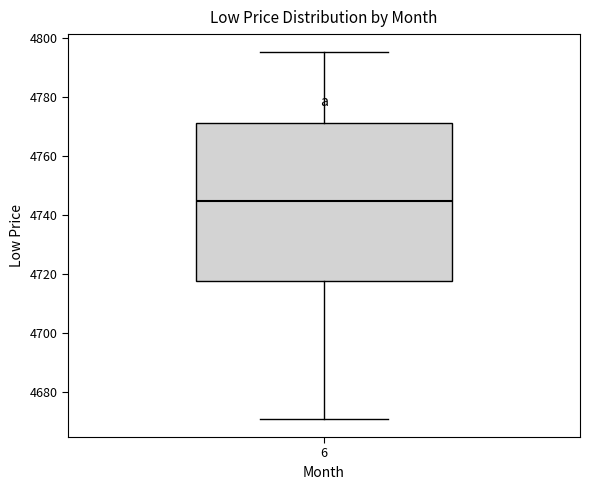

Read this box plot against the y-axis: the position of the median line, the range covered by the box, and the ends of both whiskers. The values are not printed on the chart, so give them approximately, as read against the axis.

median 4744, box 4718 to 4772, whiskers 4670 to 4796